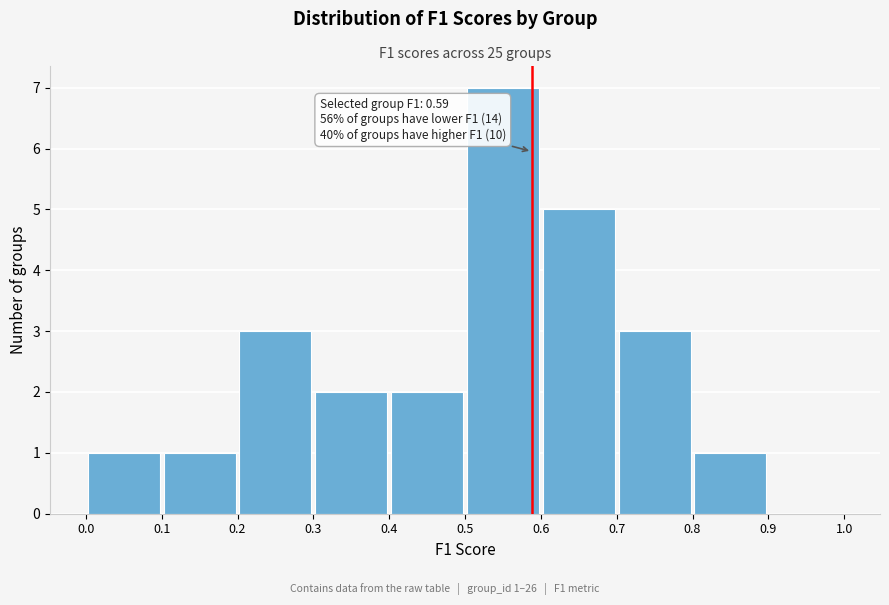

Which range on the x-axis has the tallest bar?

0.5 to 0.6